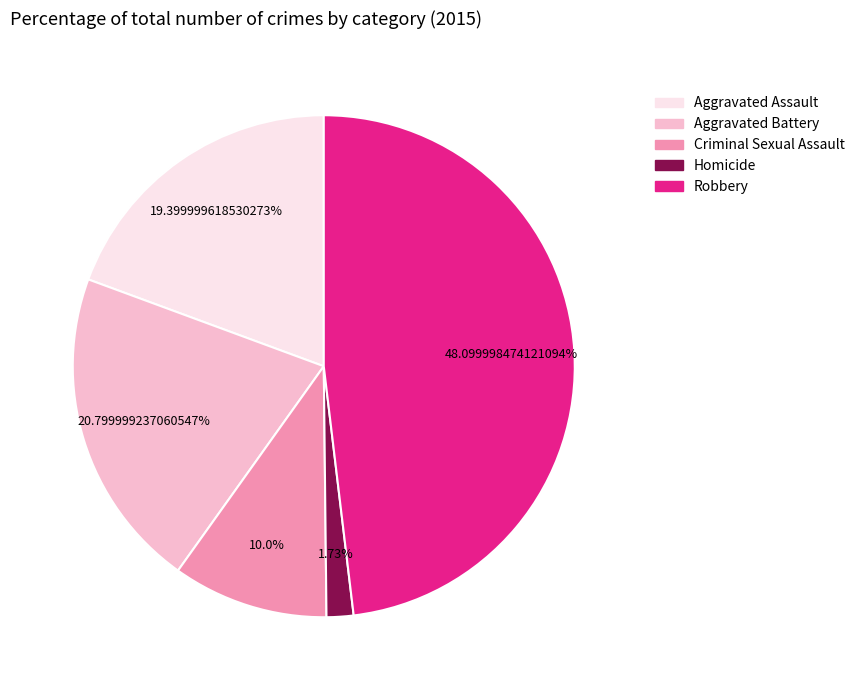

Between Homicide and Criminal Sexual Assault, which is larger?

Criminal Sexual Assault